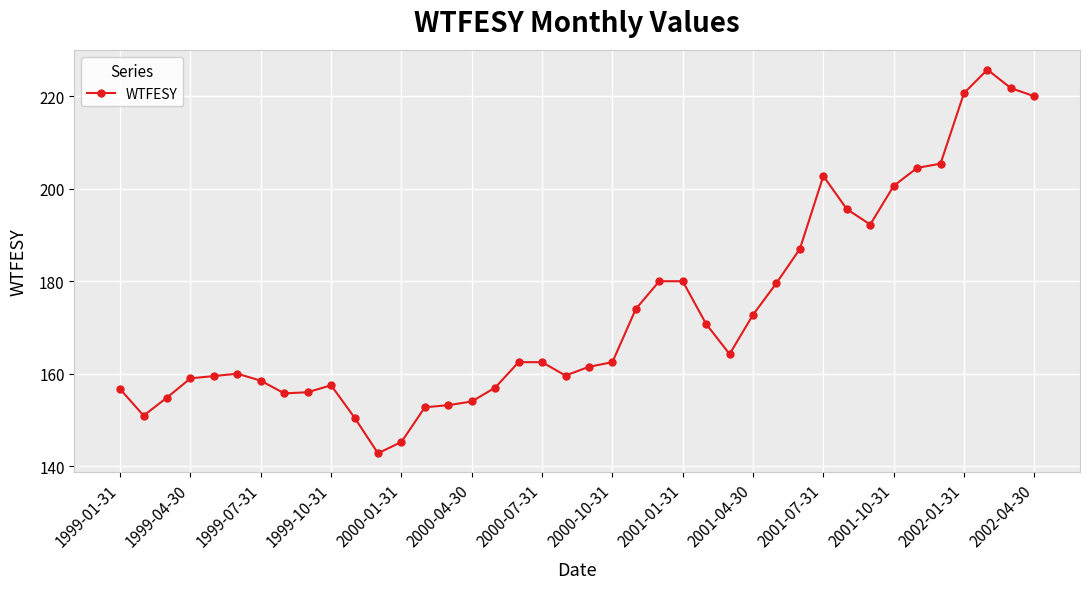

True or false: there are more than 2 points higher than both neighbors.

True